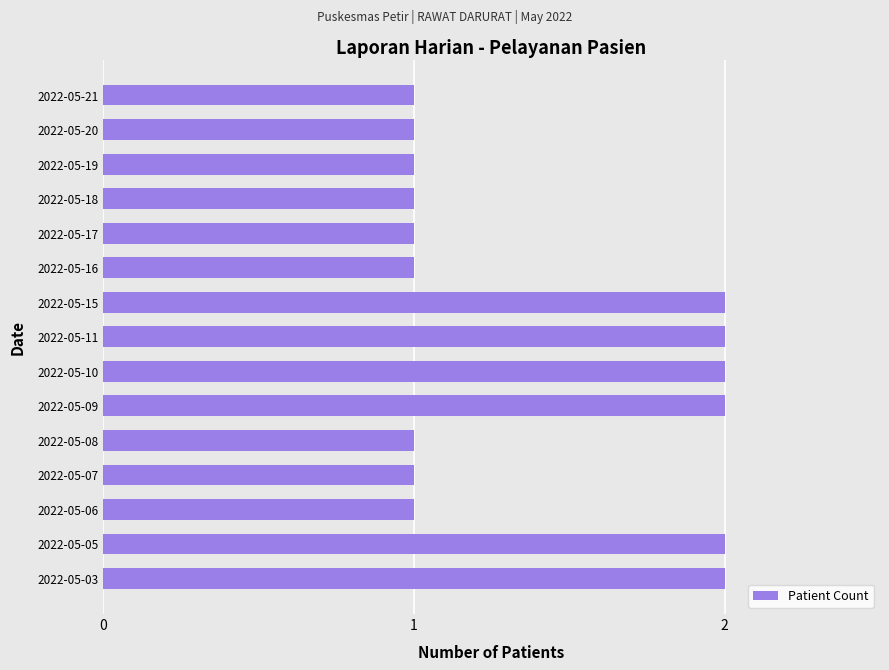

How many bars are there in total?

15